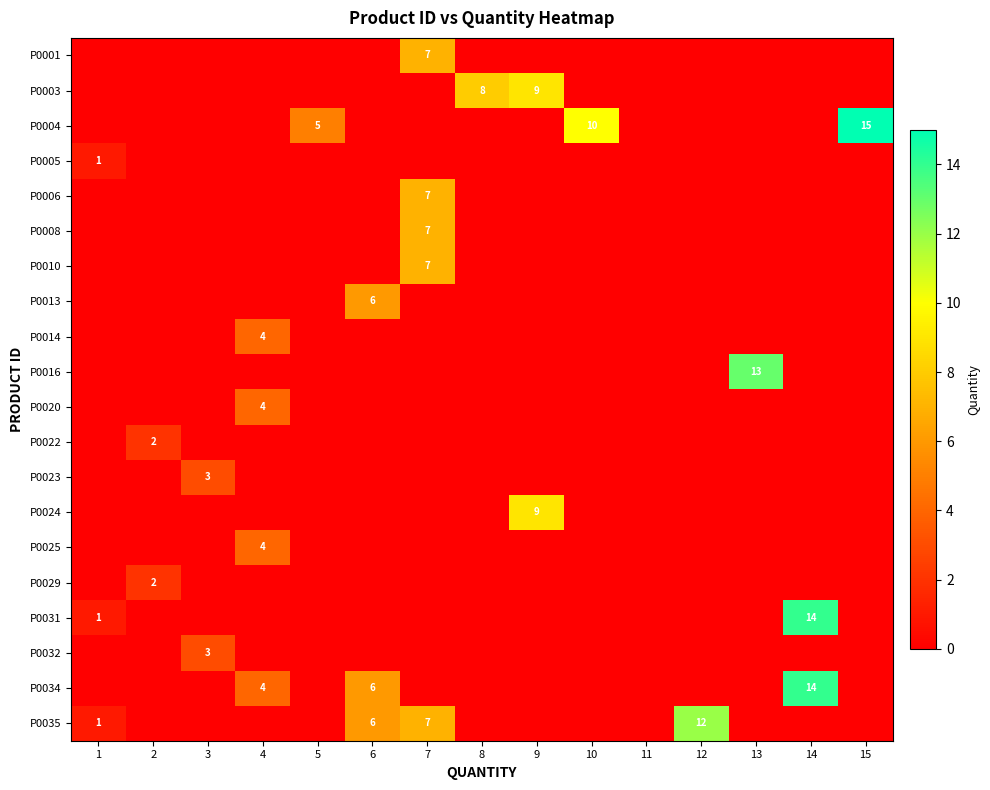

The P0008 series shows 7 at 7. True or false?

True